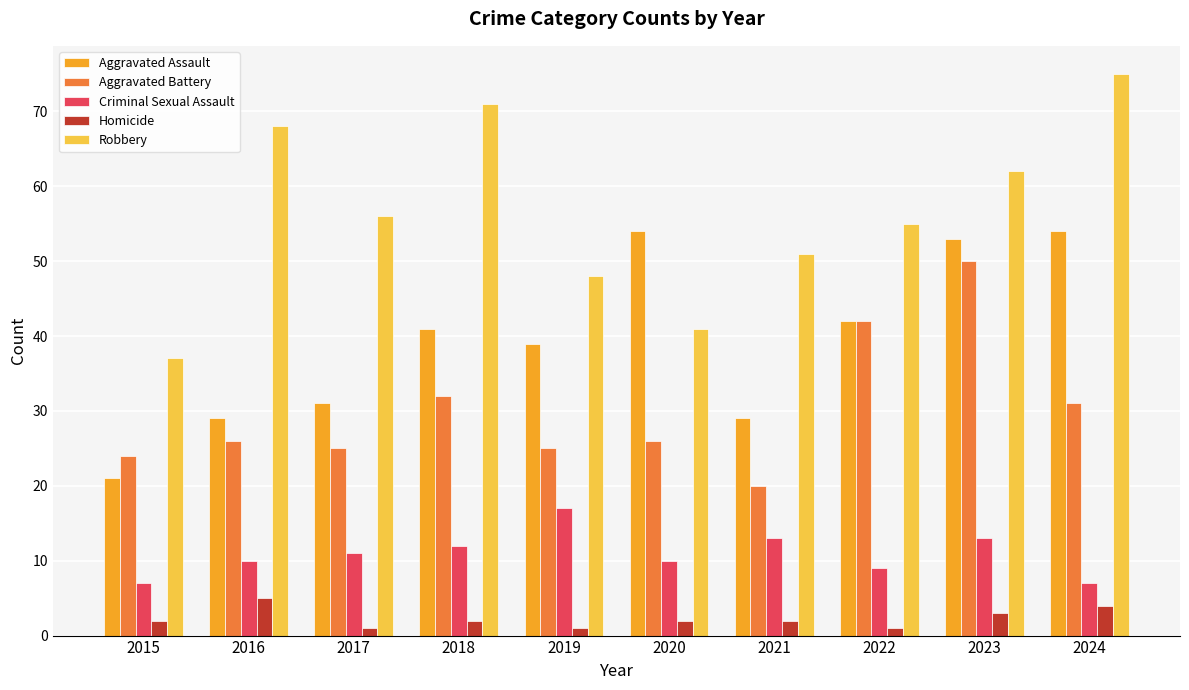

List the series in order of their overall mean, lowest first.

Homicide, Criminal Sexual Assault, Aggravated Battery, Aggravated Assault, Robbery